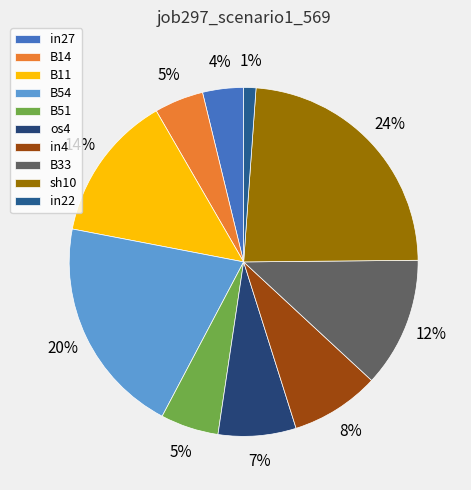

To the nearest percent, what is the difference between the largest and smallest slice percentages?

23%